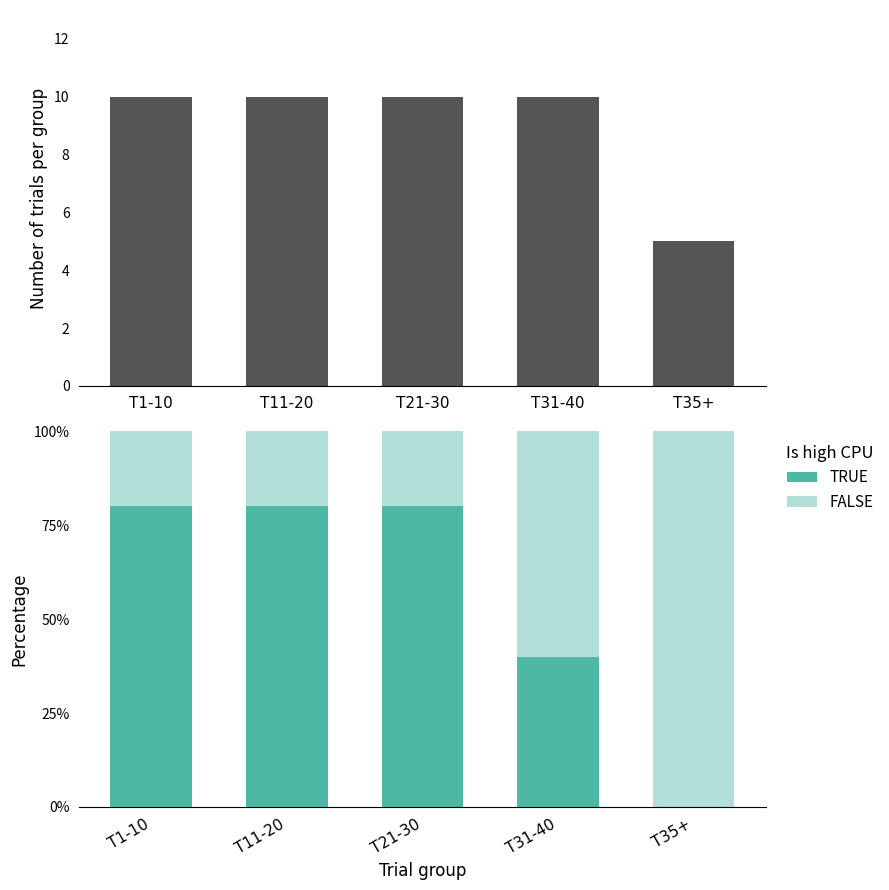

Reading right to left, list all the values displayed in this chart.

Count: T35+=5	T31-40=10	T21-30=10	T11-20=10	T1-10=10
TRUE: T35+=0	T31-40=40	T21-30=80	T11-20=80	T1-10=80
FALSE: T35+=100	T31-40=60	T21-30=20	T11-20=20	T1-10=20